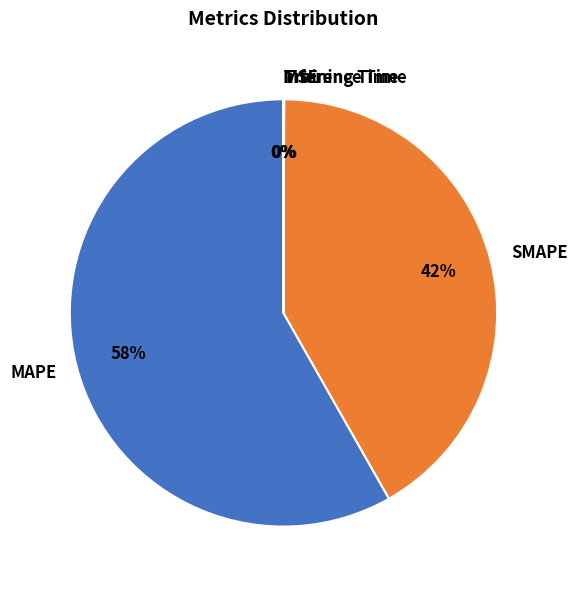

To the nearest percent, what portion does MAPE represent?

58%